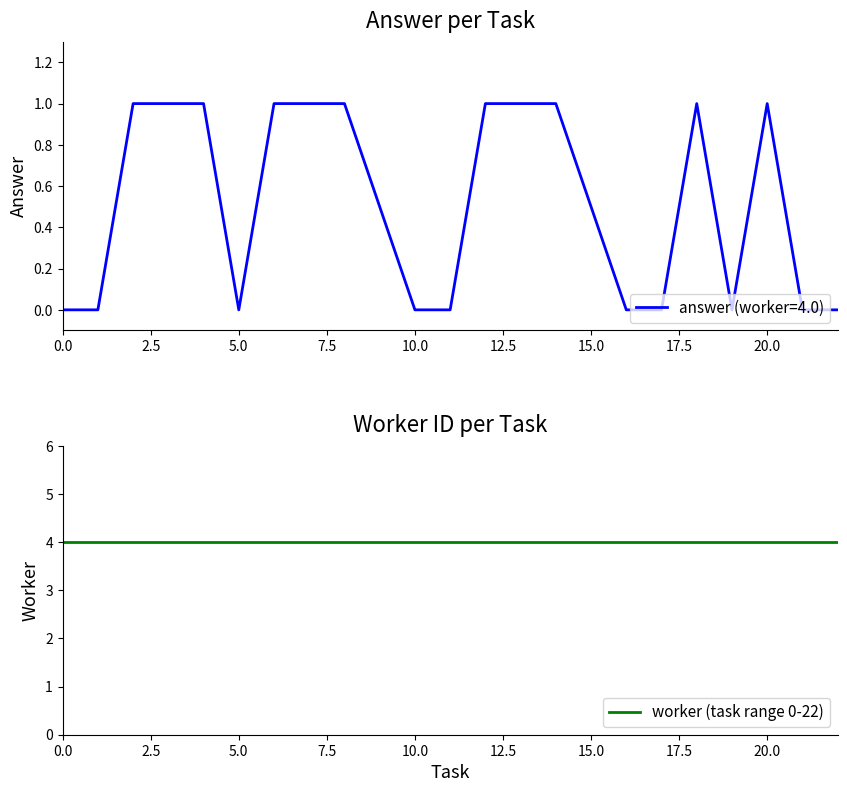

How many points are higher than both their immediate neighbors (excluding endpoints)?

2